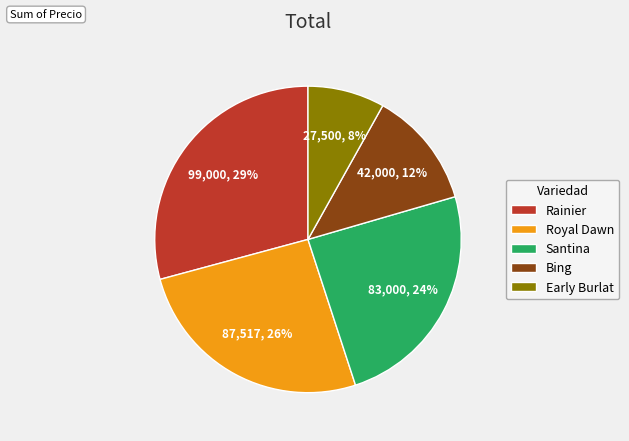

Combined, do Bing and Rainier account for over 50%?

No